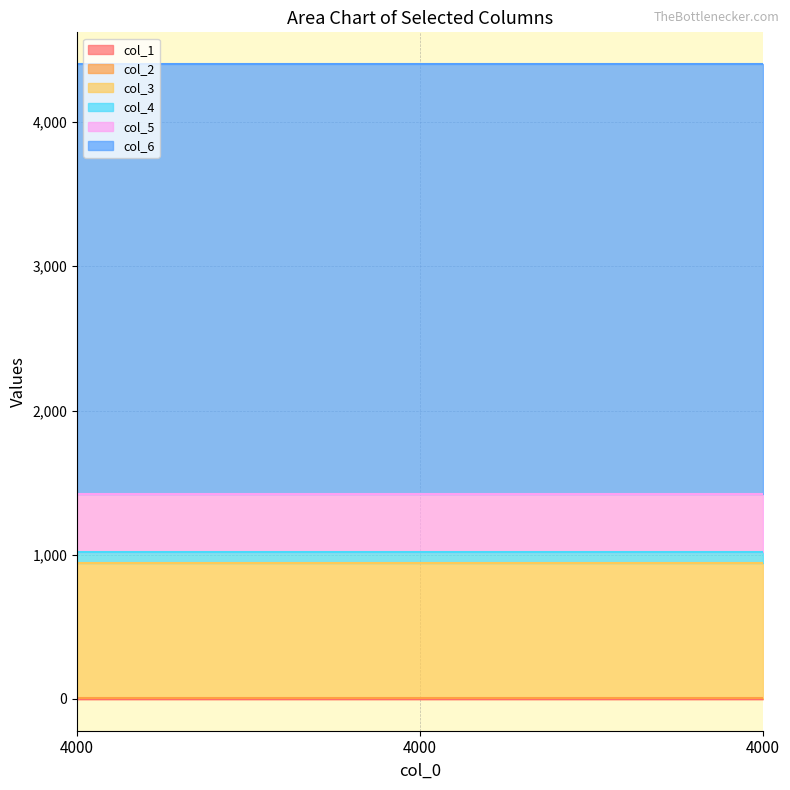

Between 4000 and 4000, which is larger?

4000